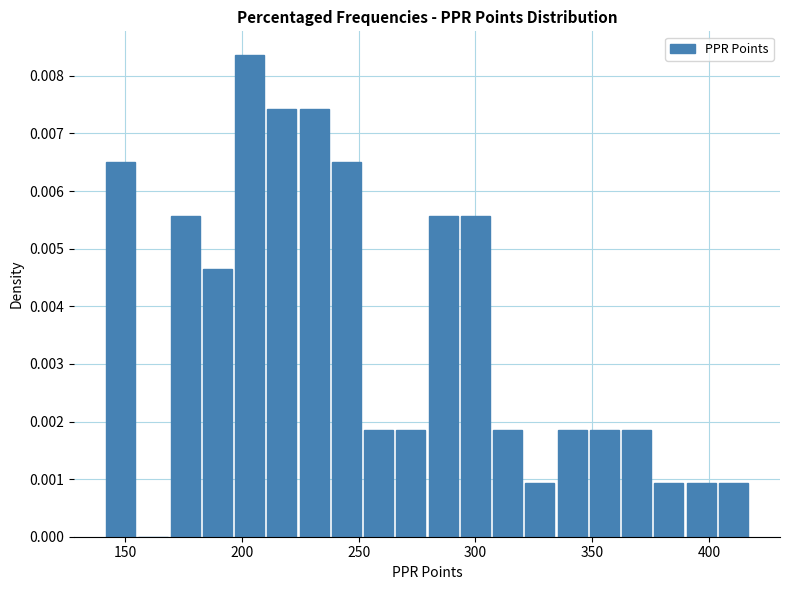

Around what value on the x-axis is the tallest bar? Give the approximate position of its centre, as read against the axis.

205